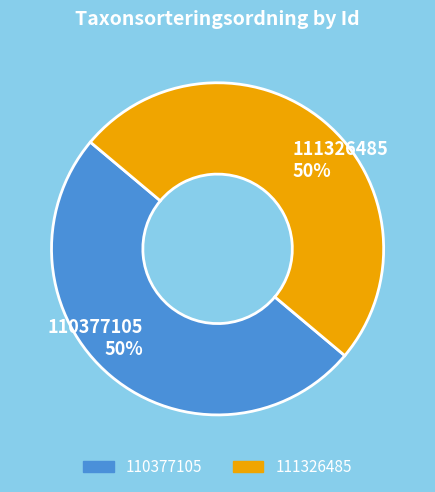

To the nearest percent, what is the combined percentage of 110377105 and 111326485?

100%